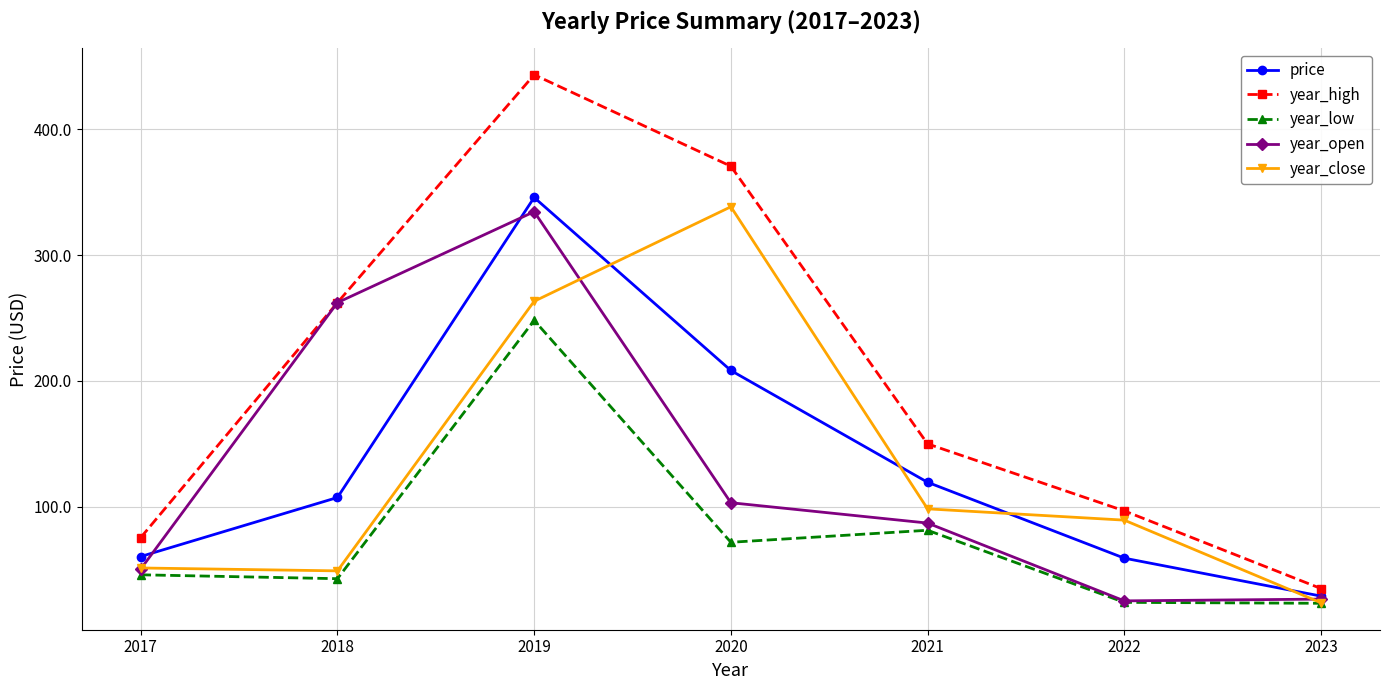

Does the chart display data point markers on the line(s)?

Yes